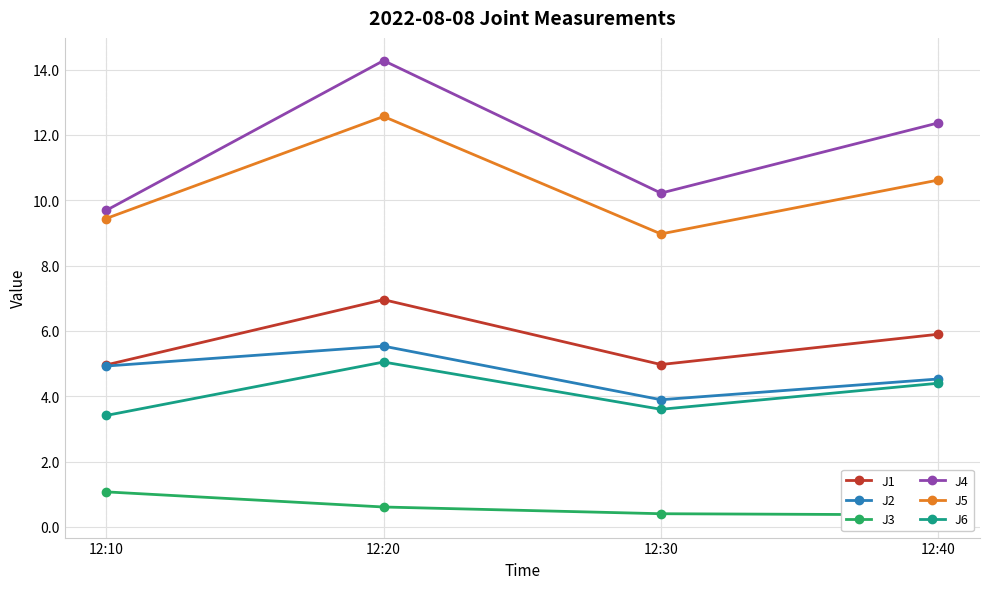

Reading left to right, transcribe all the data shown in this chart.

J1: 5.0	7.0	5.0	5.9
J2: 4.9	5.5	3.9	4.5
J3: 1.1	0.6	0.4	0.4
J4: 9.7	14.3	10.2	12.4
J5: 9.4	12.6	9.0	10.6
J6: 3.4	5.0	3.6	4.4